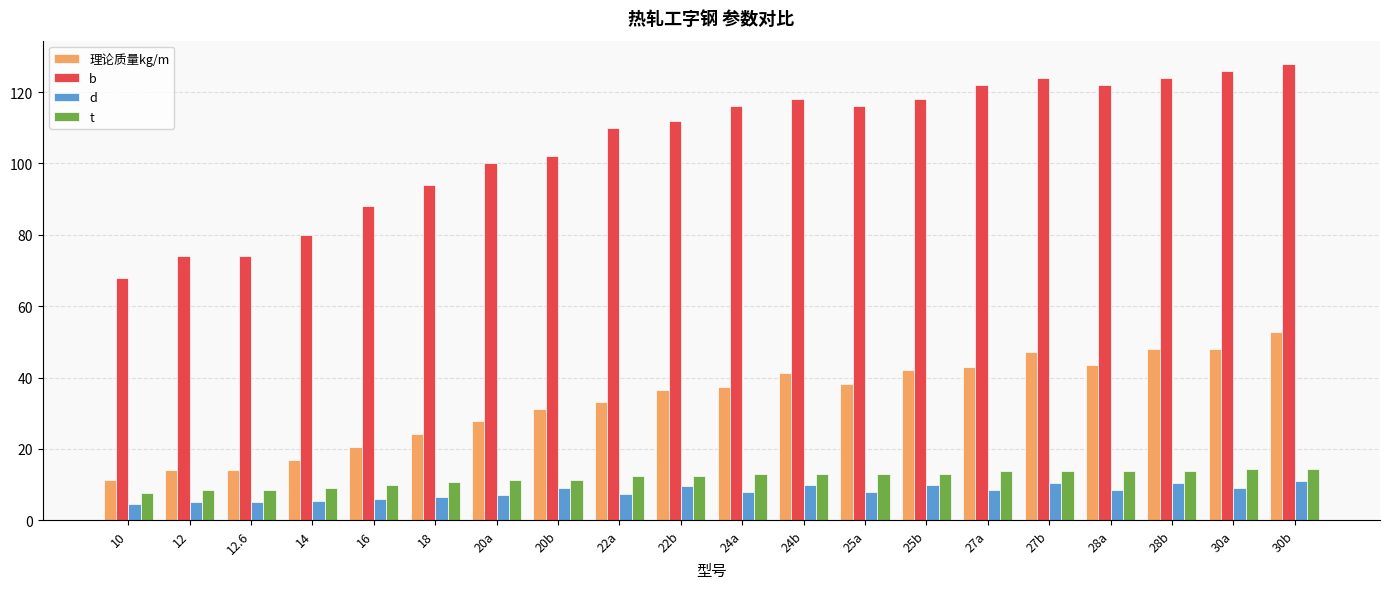

The value of b at 24a is 116.0. True or false?

True